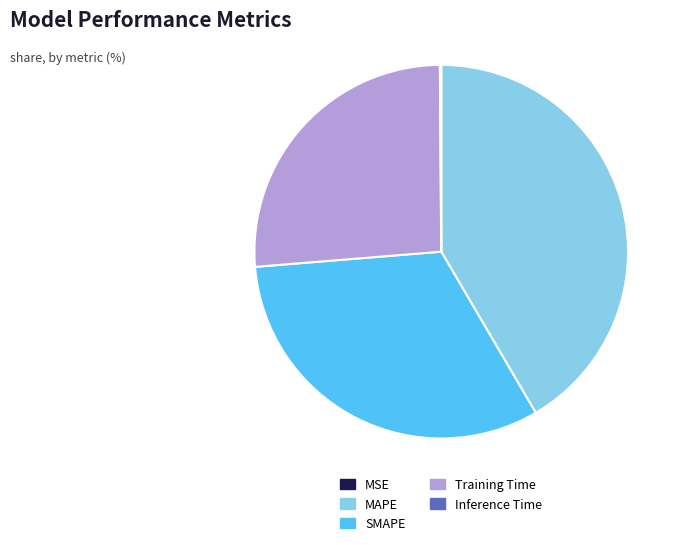

Does Training Time represent more than half of the total?

No